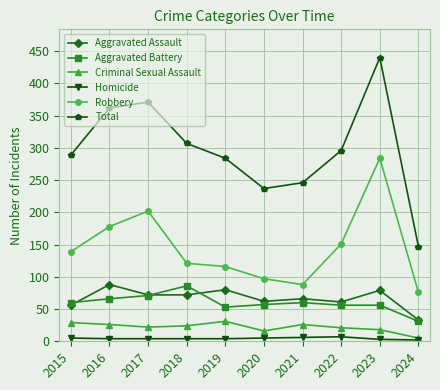

The Robbery series shows 76 at 2024. True or false?

True